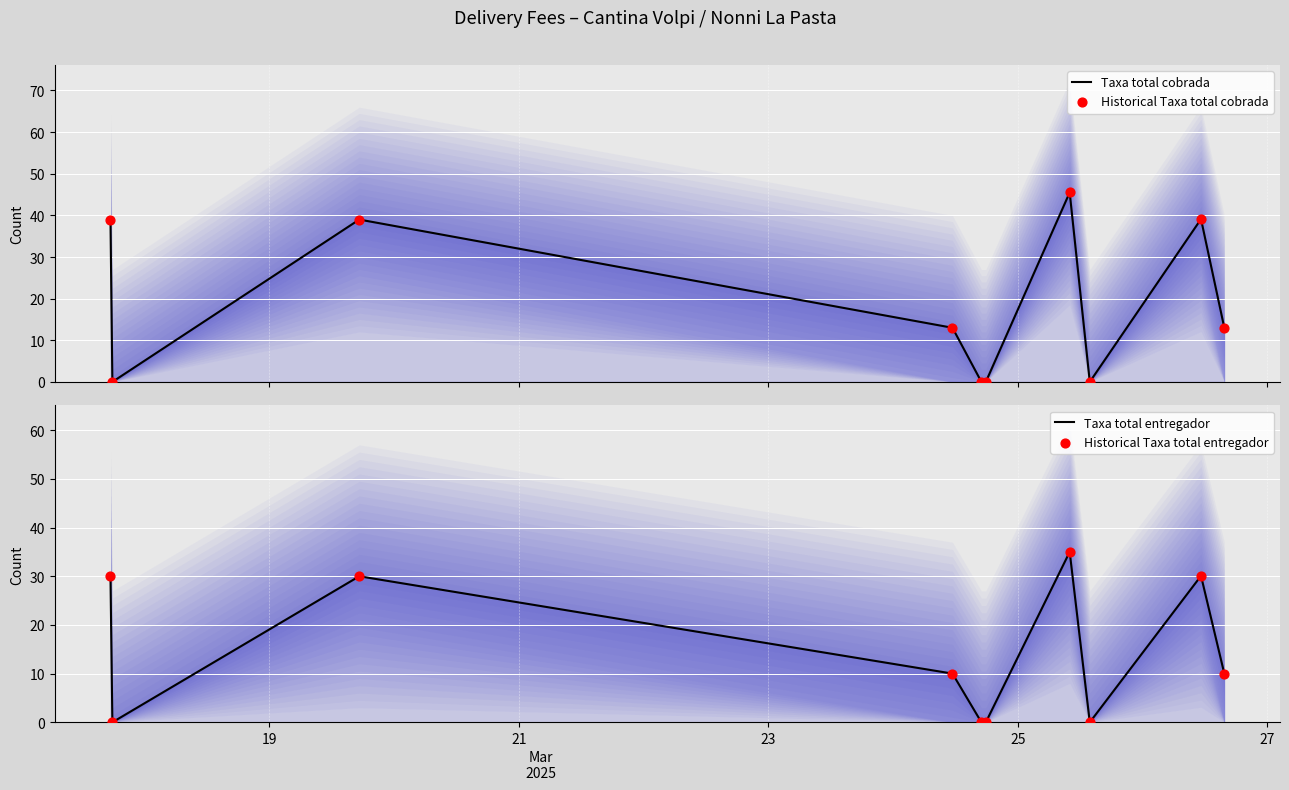

Which series reaches the maximum Y coordinate?

Taxa total cobrada